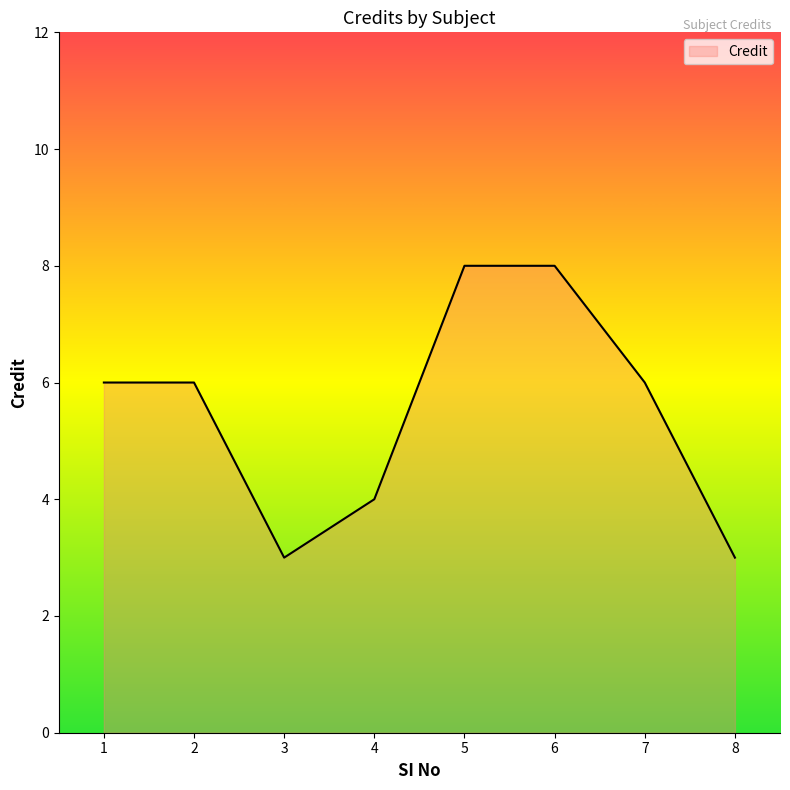

Approximately how many times larger is the value at 4 compared to 2?

0.7